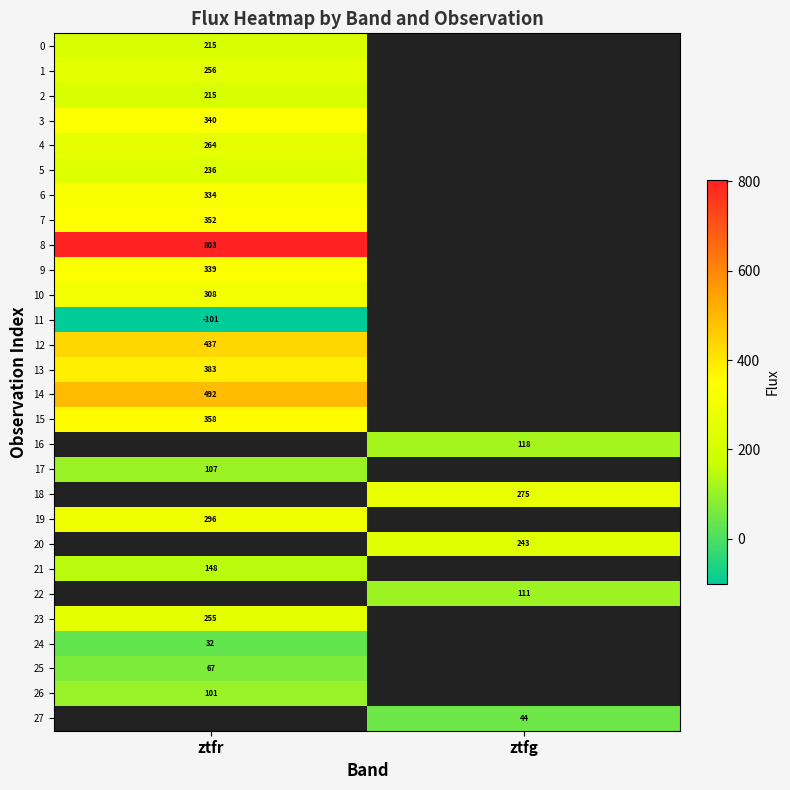

Between ztfg and ztfr, which is larger?

ztfr